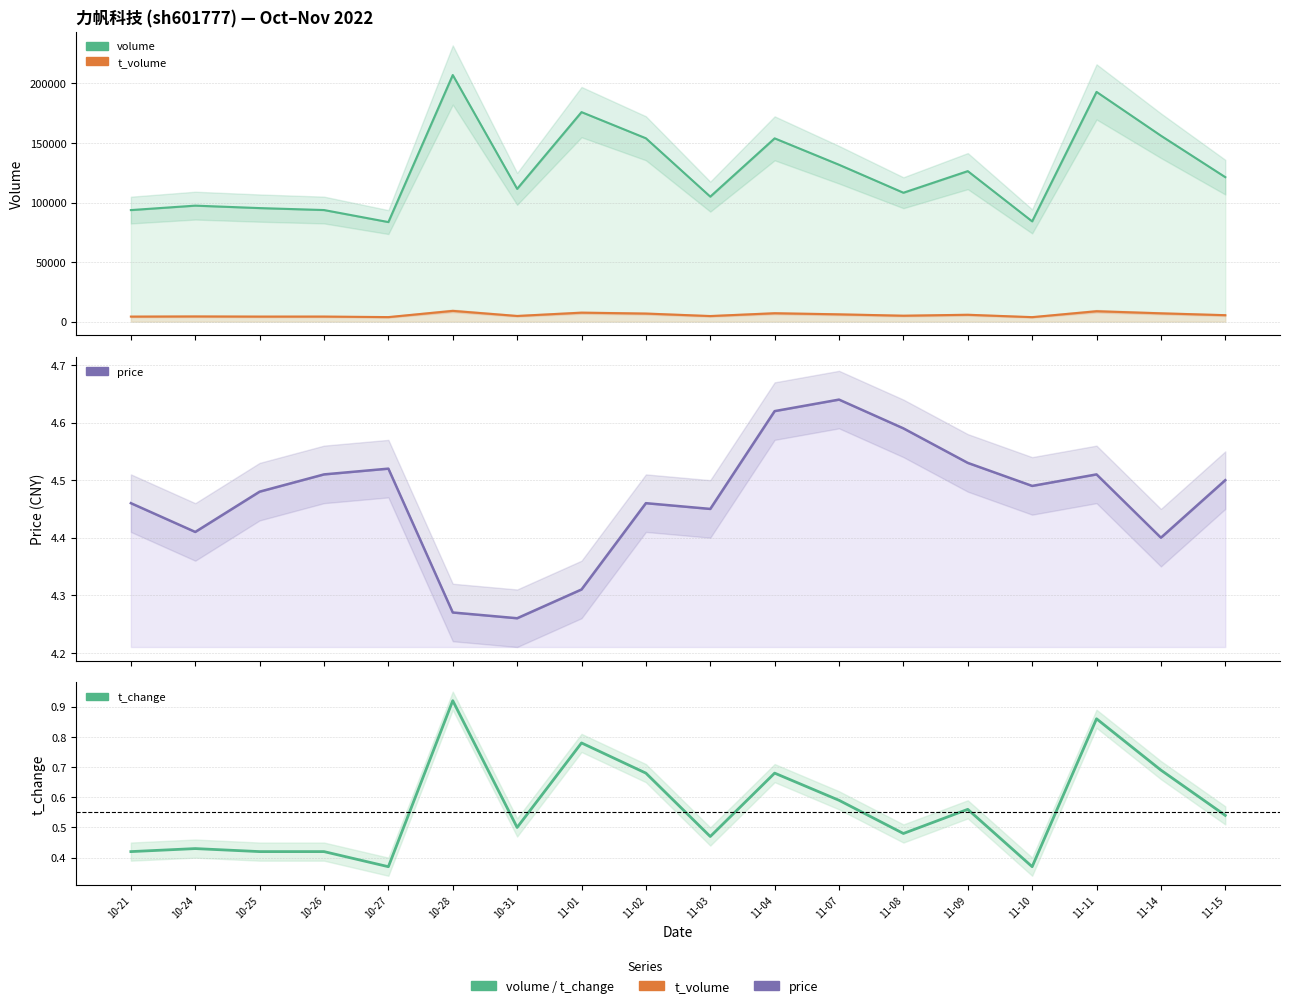

True or false: price and volume cross at least once.

False